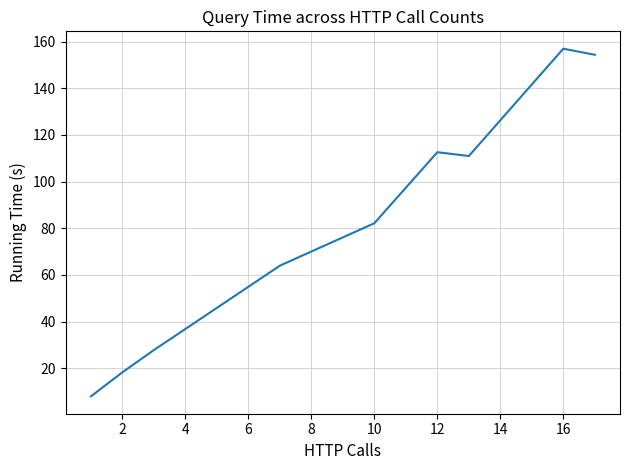

What is the difference between the maximum and minimum values?

149.0